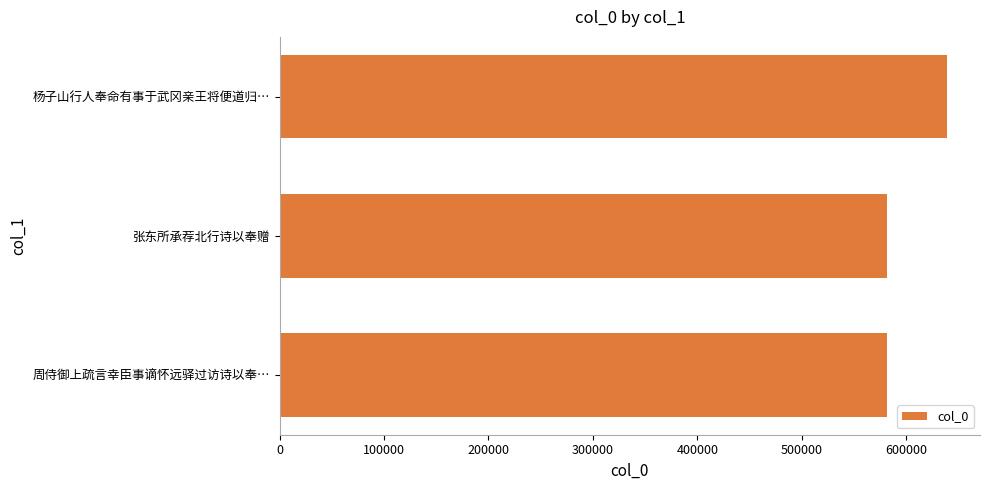

Where is the data nearest to the value 610127?

张东所承荐北行诗以奉赠